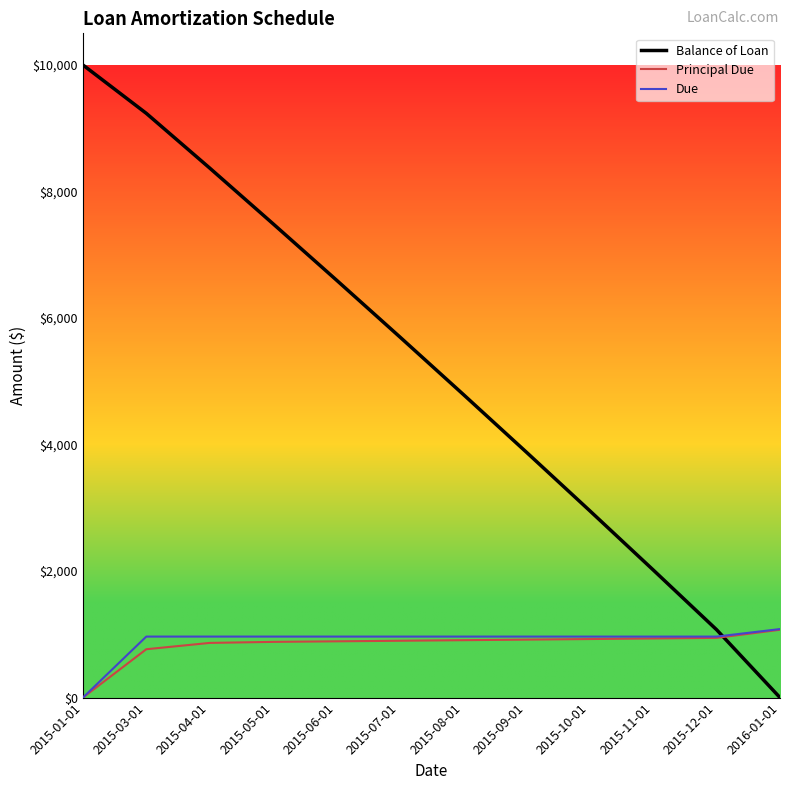

Count the number of data series in this chart.

3